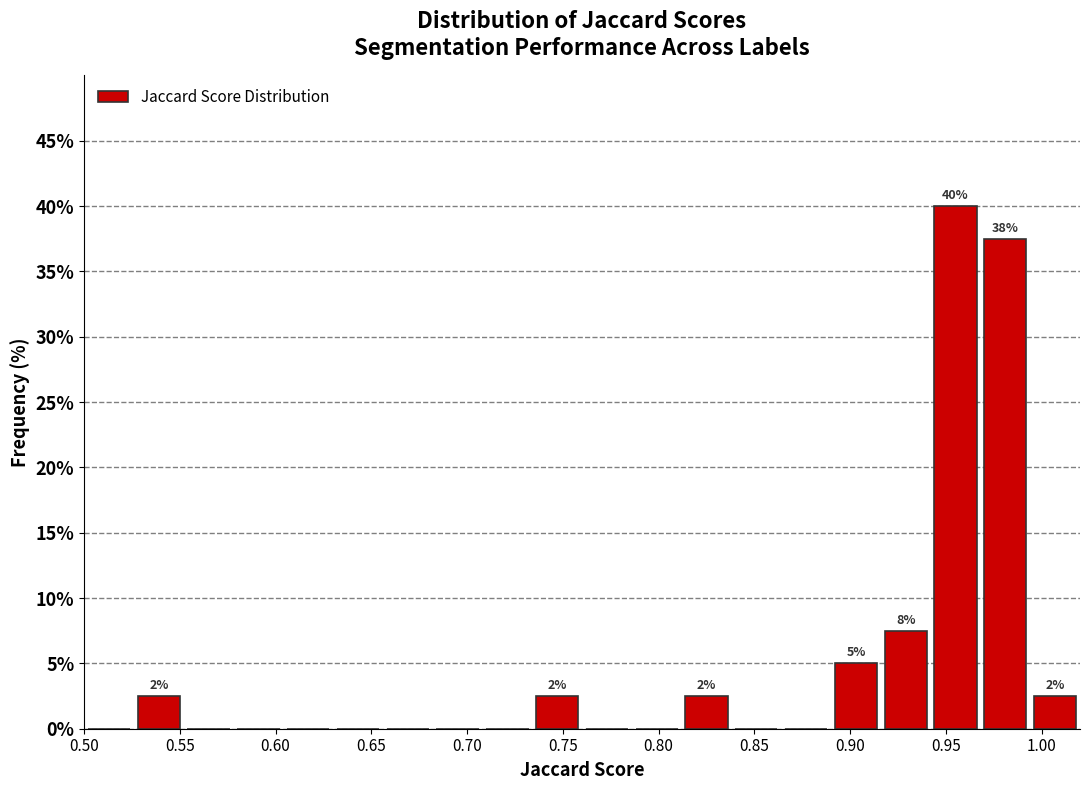

Over which range of the x-axis is the bar tallest?

0.942 to 0.968